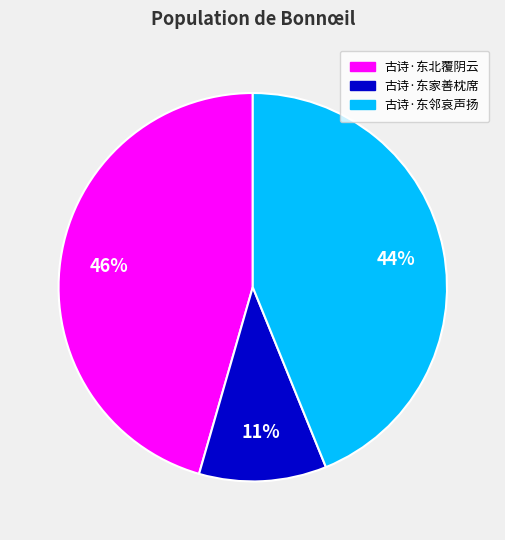

To the nearest percent, what percentage of the pie is 古诗·东邻哀声扬?

44%